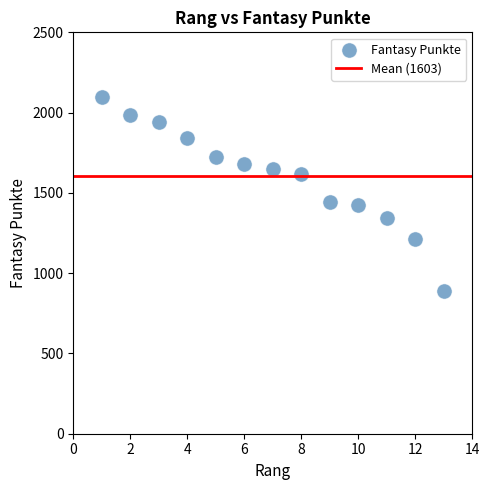

What is the range of X values (max minus min)?

12